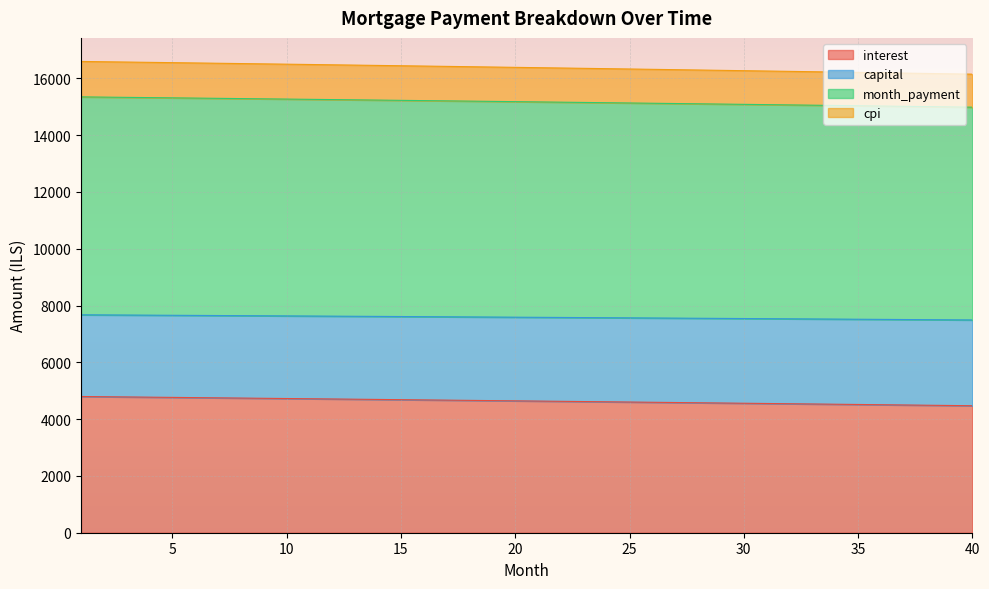

What is the total value across all series at 10?

16501.6